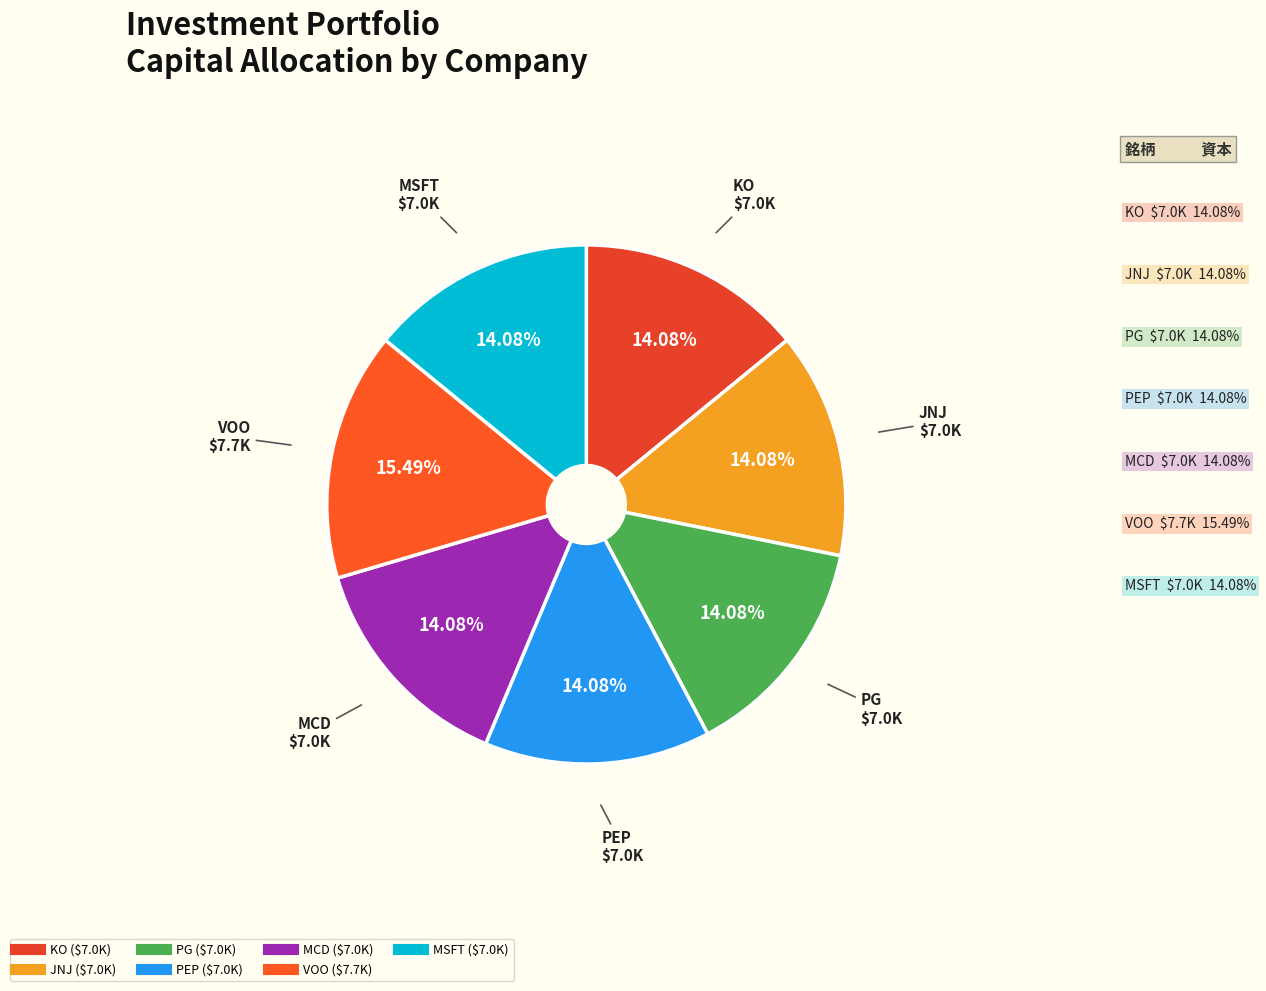

Does MCD account for over 50% of the chart?

No